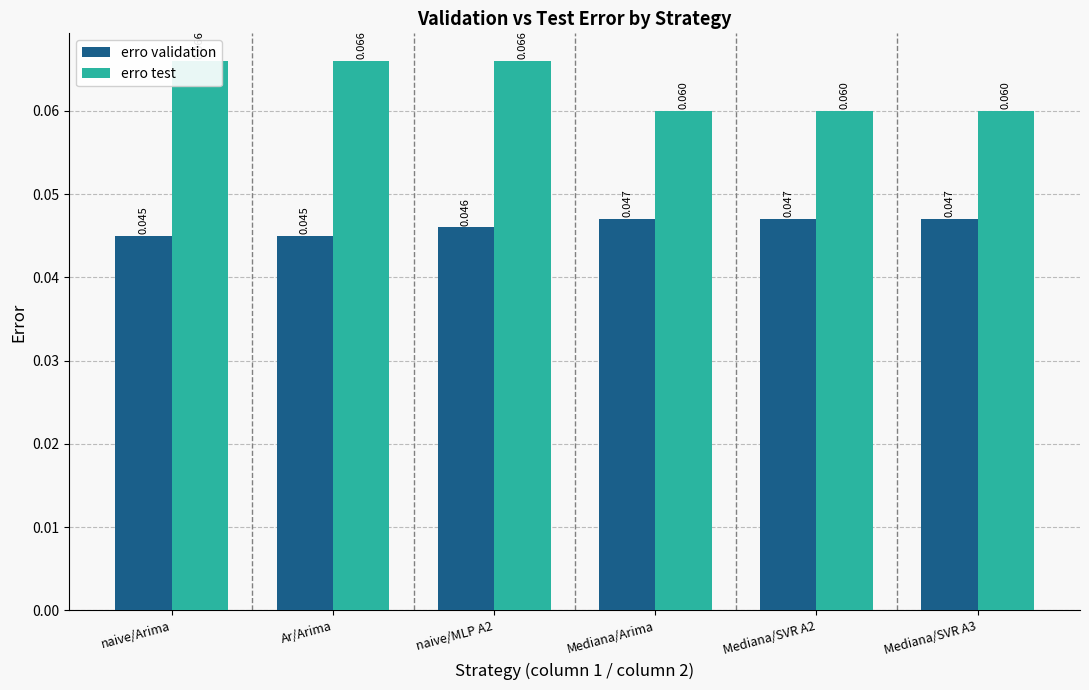

At Mediana/SVR A2, list the series in order from largest to smallest.

erro test, erro validation